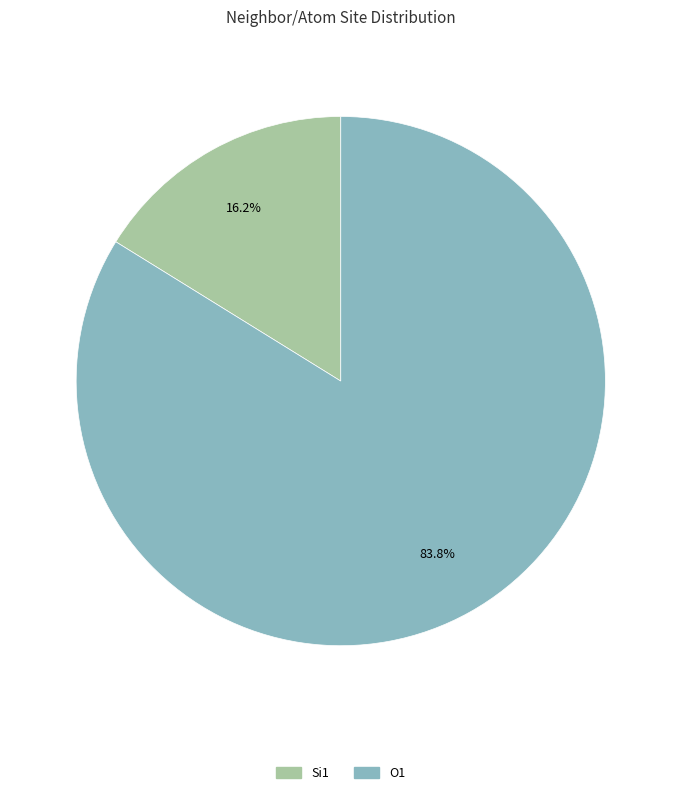

Does any single category account for the majority?

Yes